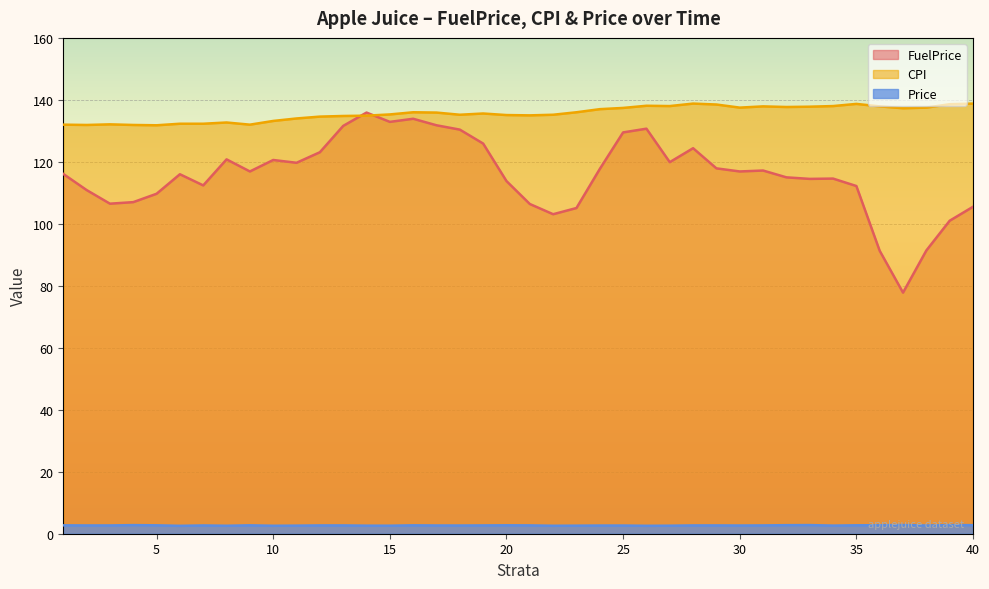

What are all the series names shown in the legend?

FuelPrice, CPI, Price